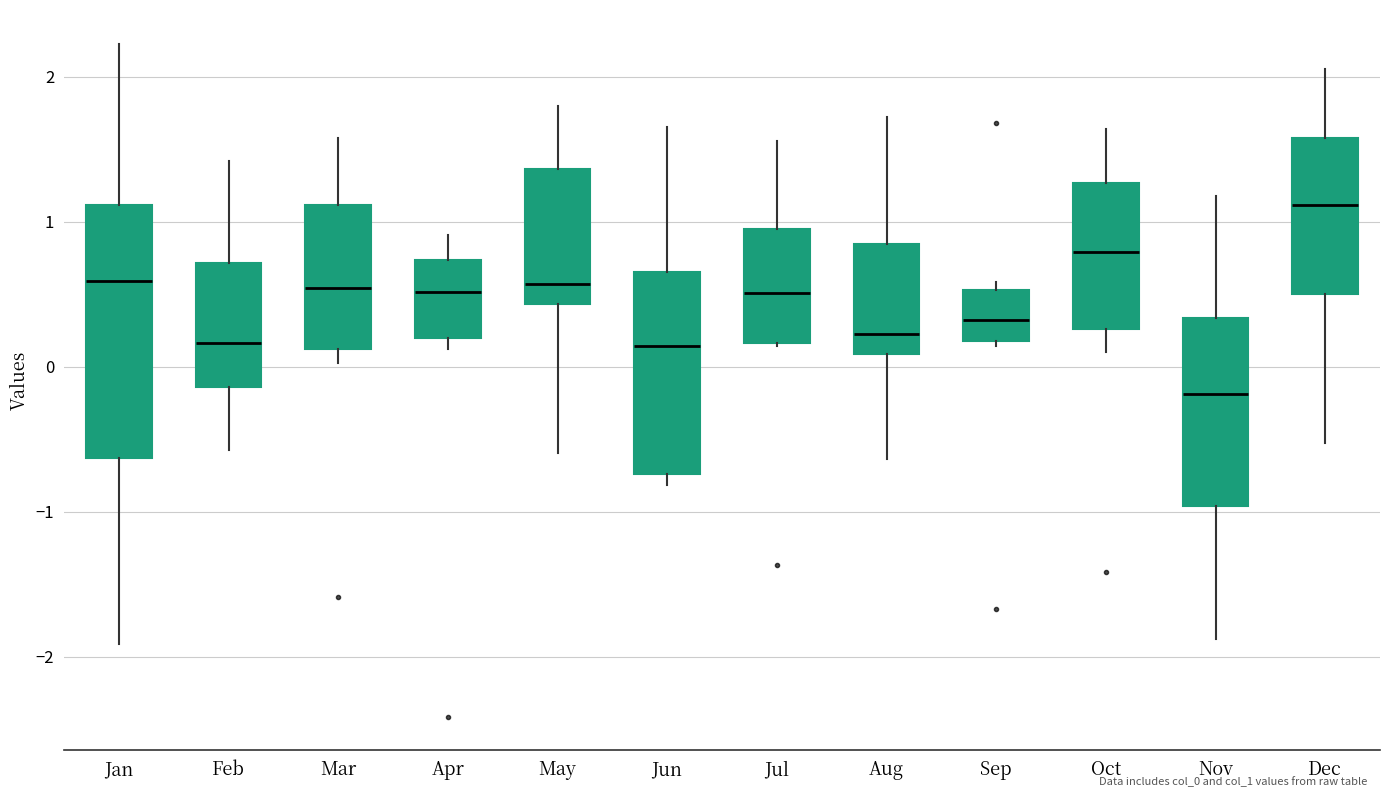

Comparing the boxes themselves (not the whiskers), which one is the tallest?

Jan